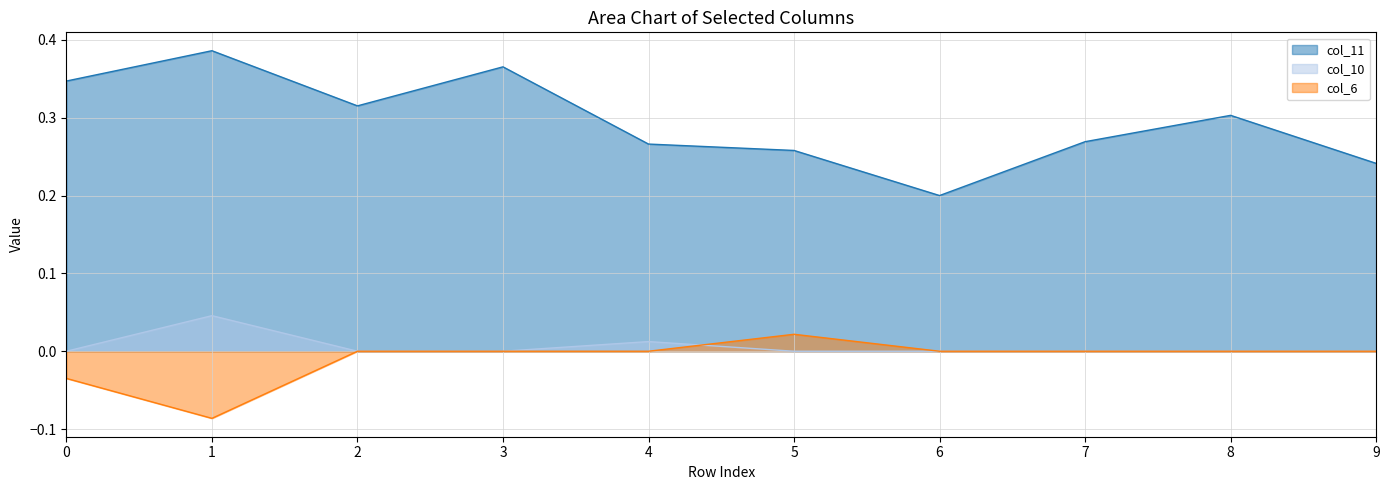

At which label does col_11 reach its peak?

1